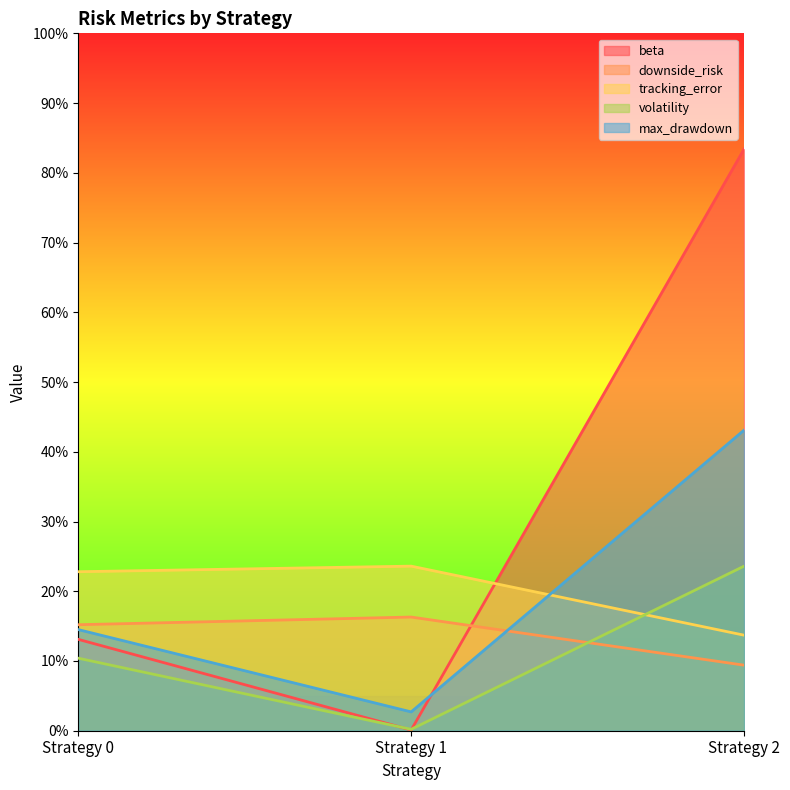

Rank the categories by beta value from highest to lowest.

Strategy 2, Strategy 0, Strategy 1